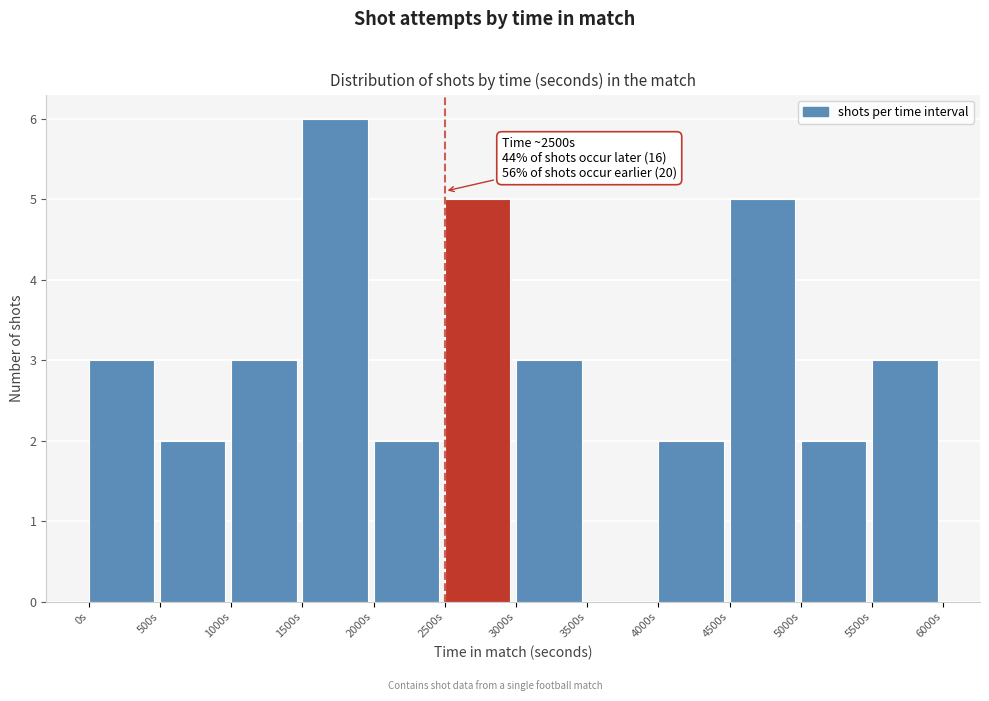

Which range on the x-axis has the tallest bar?

1500 to 2000